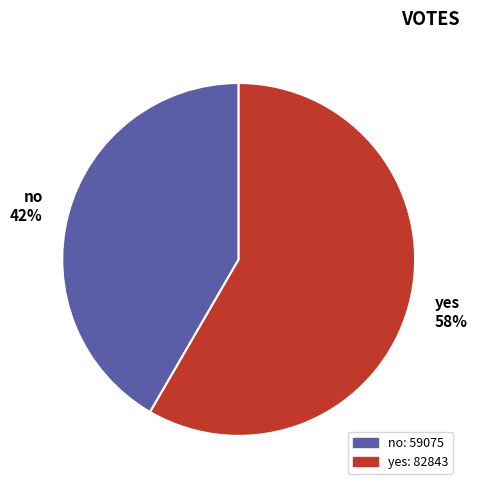

Which has a higher value, no 42% or yes 58%?

yes 58%